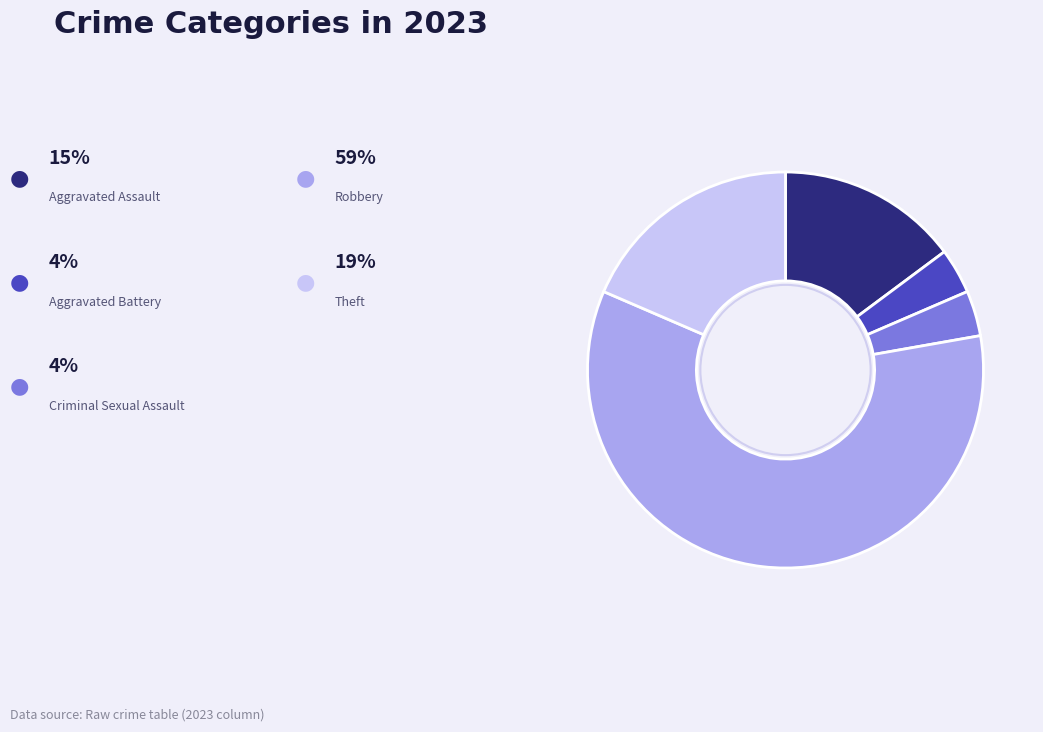

Is there a majority slice in this chart?

Yes